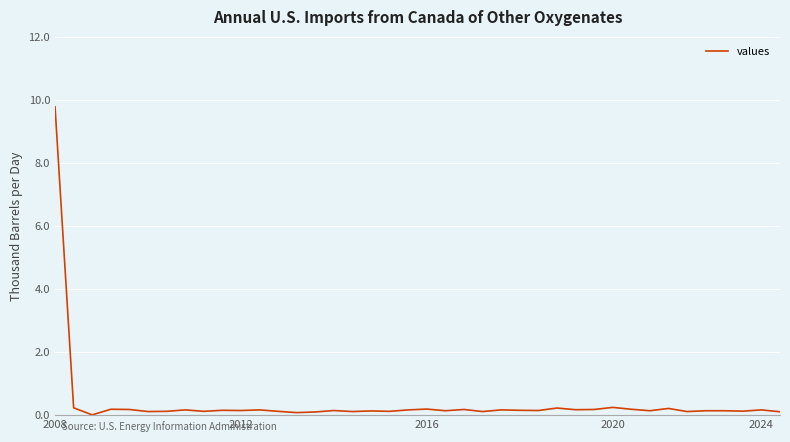

Does the chart display data point markers on the line(s)?

No